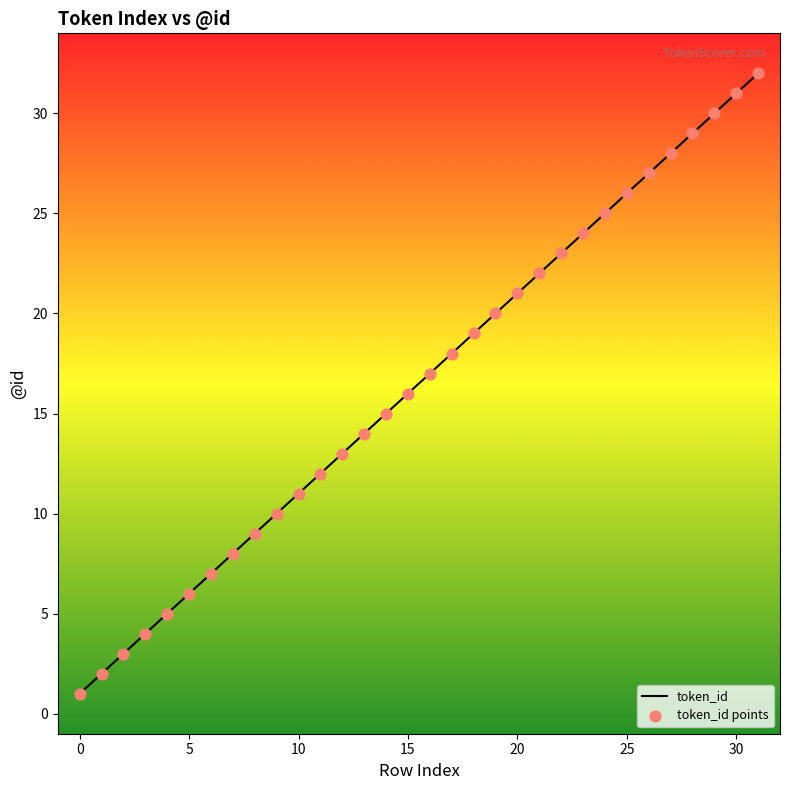

What is the maximum value shown in the chart?

32